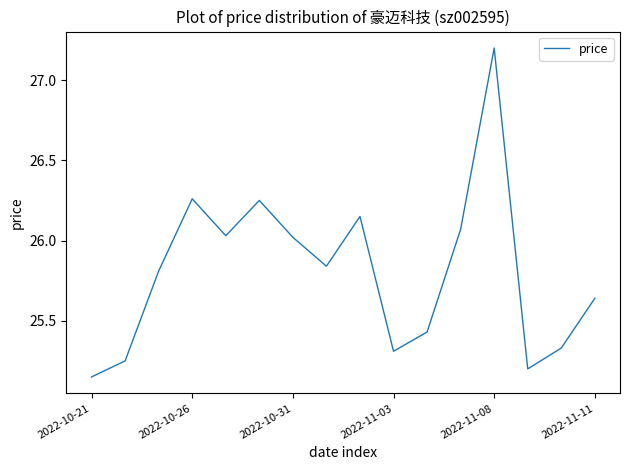

What is the maximum value shown in the chart?

27.2